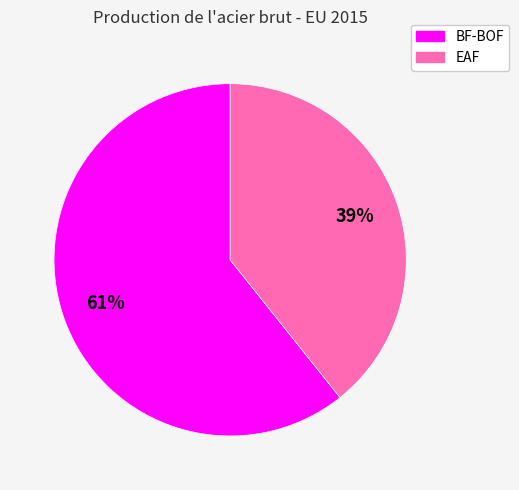

How many segments does this pie chart have?

2